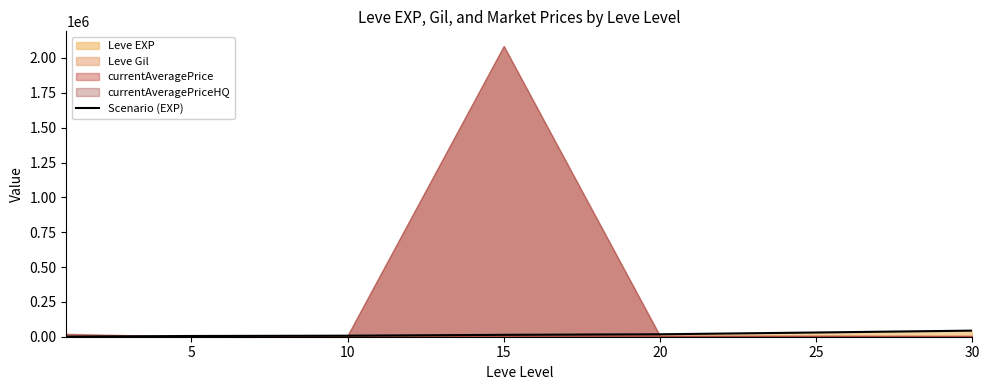

What is the difference between the values at 20 and 25?

12783.3